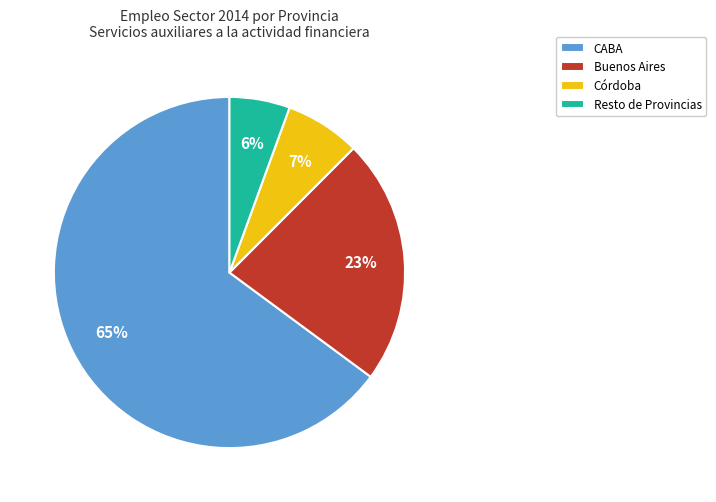

Combined, do Buenos Aires and CABA account for over 50%?

Yes